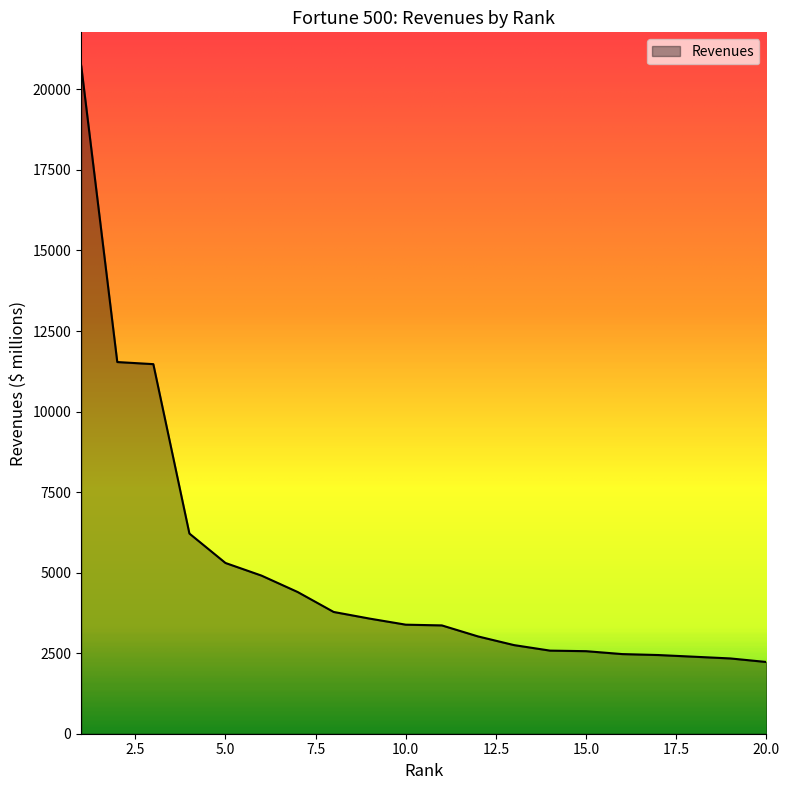

What is the minimum value shown in the chart?

2226.3